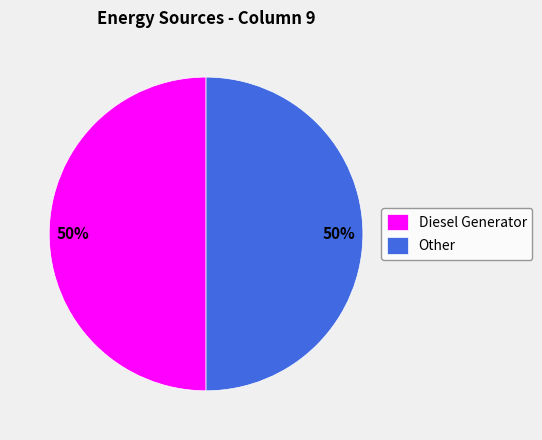

To the nearest percent, what percentage of the pie is Diesel Generator?

50%